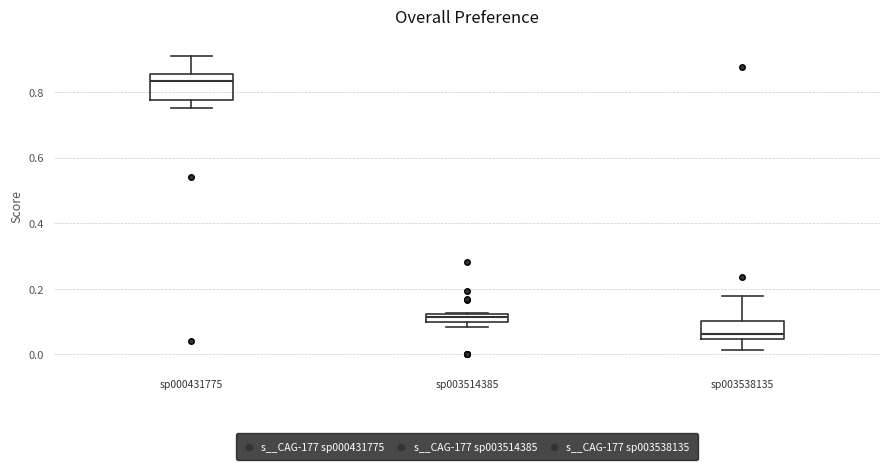

Where is the upper edge of the box for sp003514385 on the y-axis? The values are not printed on the chart, so give them approximately, as read against the axis.

0.12